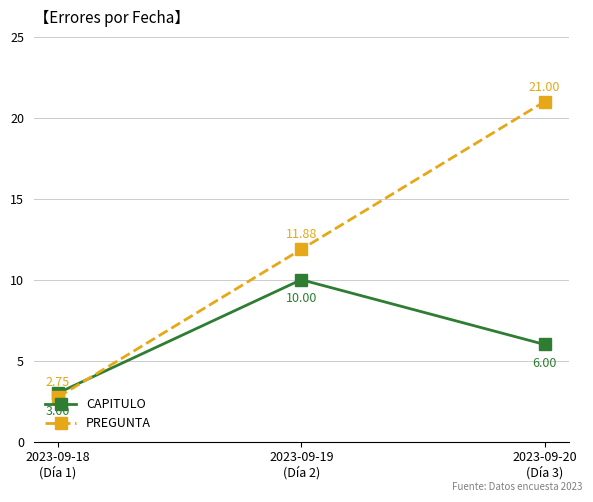

List the labels in order of CAPITULO value, largest first.

2023-09-19
(Día 2), 2023-09-20
(Día 3), 2023-09-18
(Día 1)